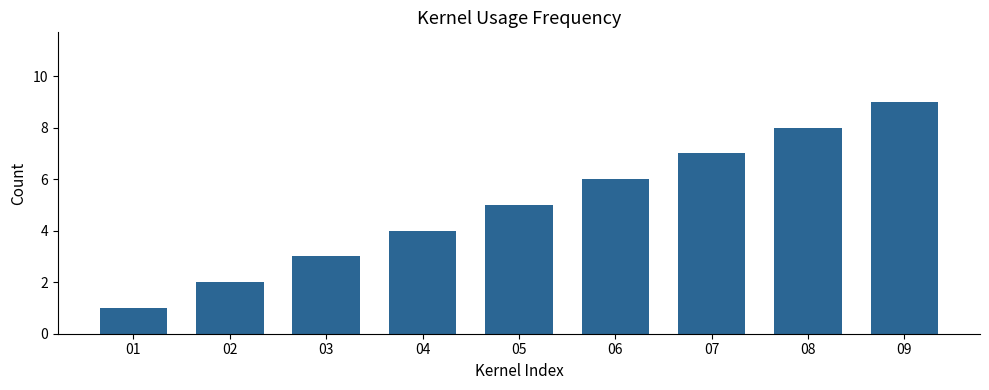

Where is the data nearest to the value 5?

05